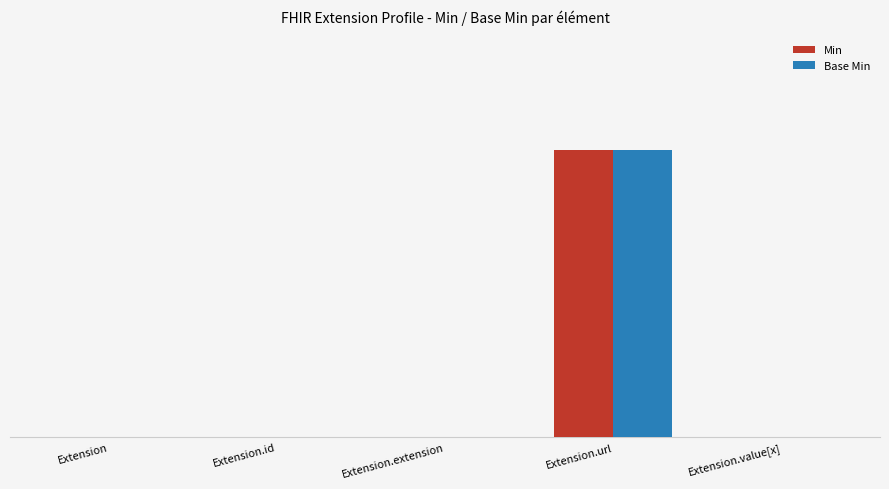

What is the difference between the maximum and minimum values in the Min series?

1